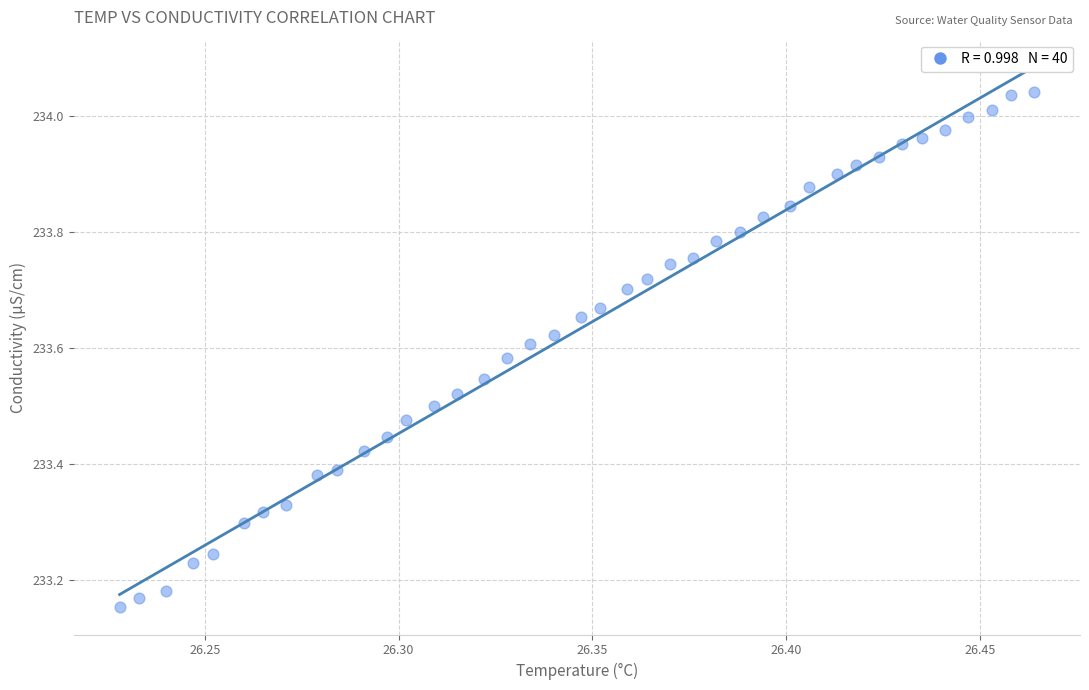

What is the range of Y values (max minus min)?

0.9